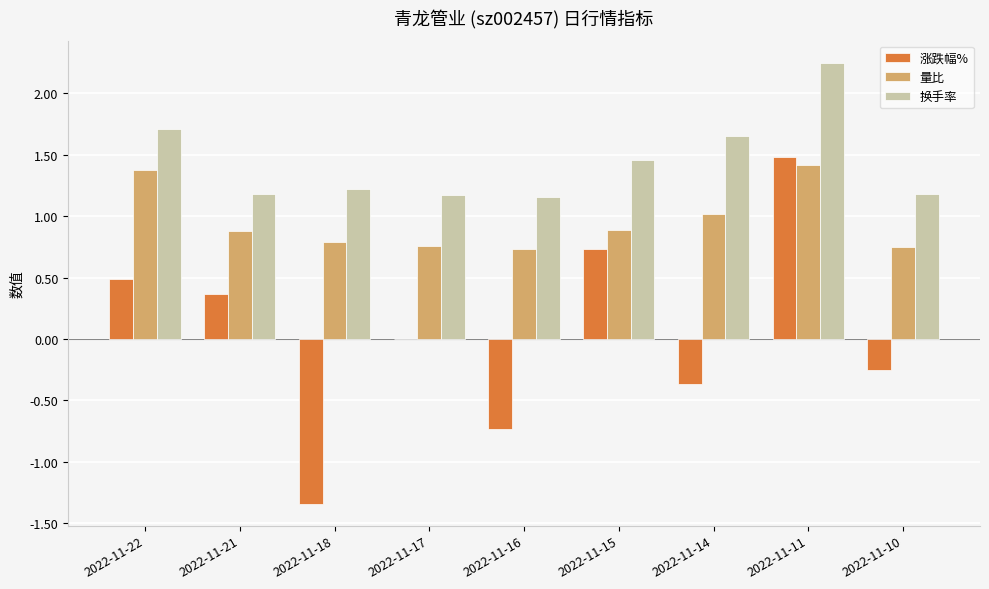

The value of 量比 at 2022-11-17 is 0.8. True or false?

True